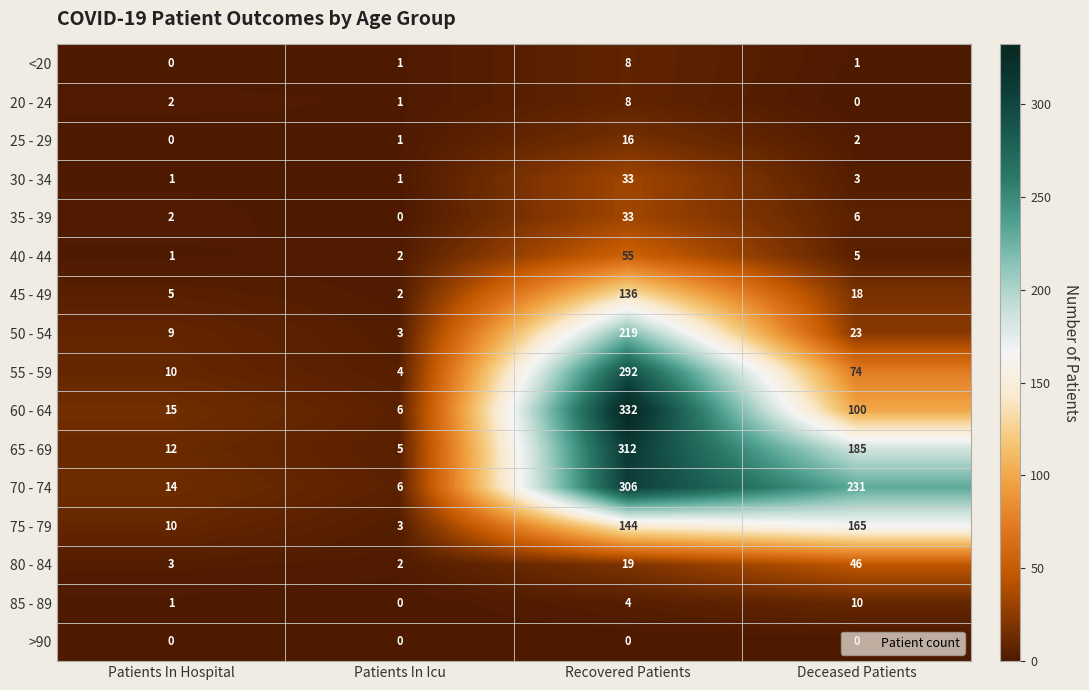

Is it true that 40 - 44 equals 8 at Deceased Patients?

False